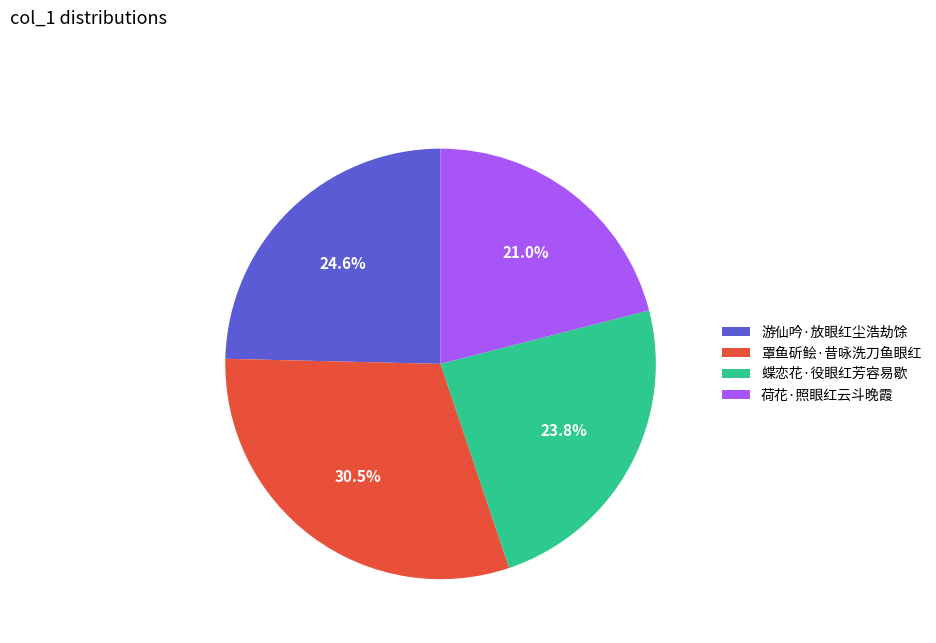

Count the number of slices in the pie.

4